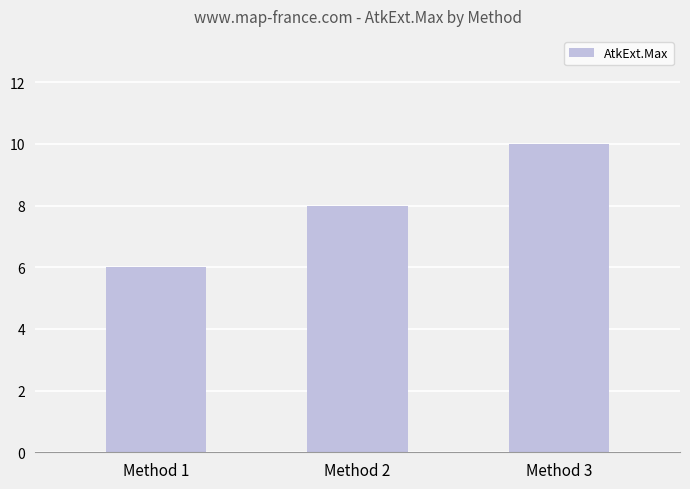

Reading left to right, extract all data points from this chart.

6	8	10